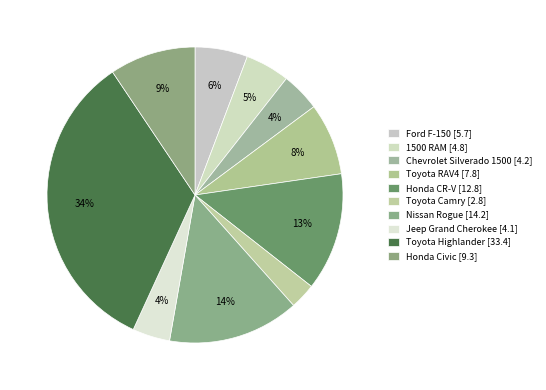

What percentage do 1500 RAM and Honda Civic together represent?

14.2%